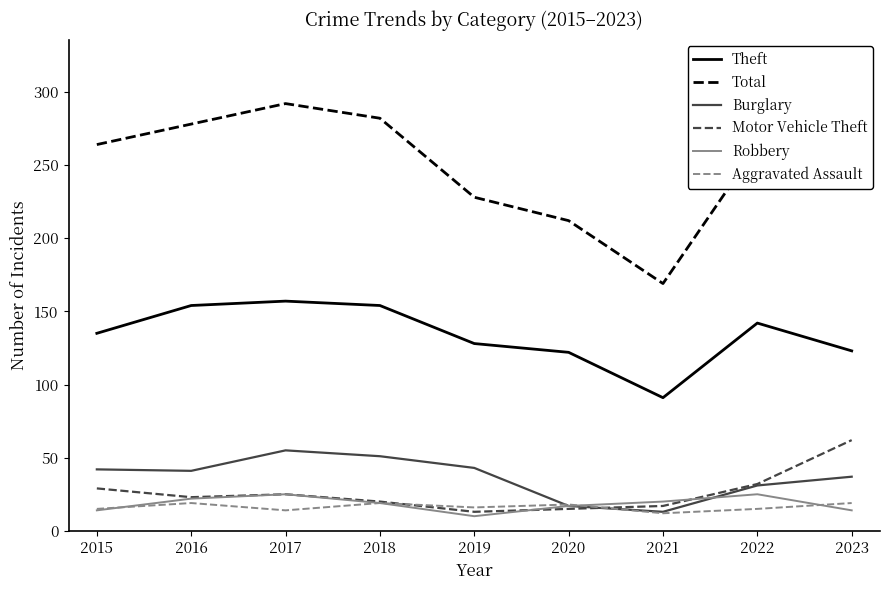

Is the value of Burglary at 2021 greater than the value of Theft at 2017?

No